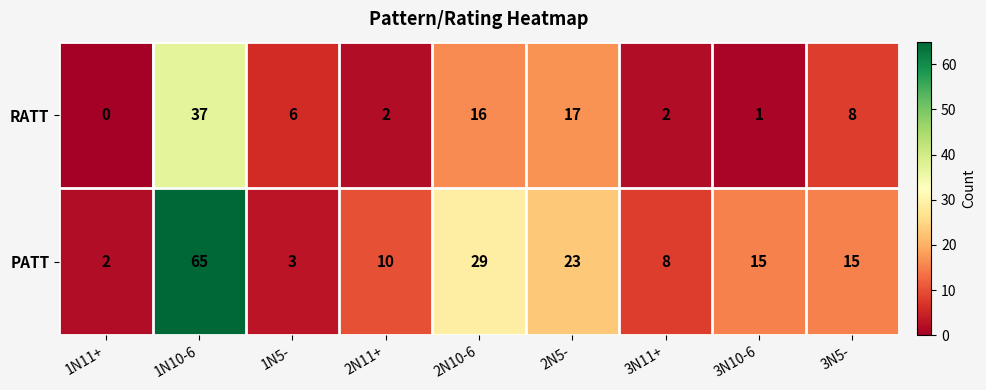

Reading left to right, what are all the values shown in this chart?

RATT: 1N11+=0	1N10-6=37	1N5-=6	2N11+=2	2N10-6=16	2N5-=17	3N11+=2	3N10-6=1	3N5-=8
PATT: 1N11+=2	1N10-6=65	1N5-=3	2N11+=10	2N10-6=29	2N5-=23	3N11+=8	3N10-6=15	3N5-=15